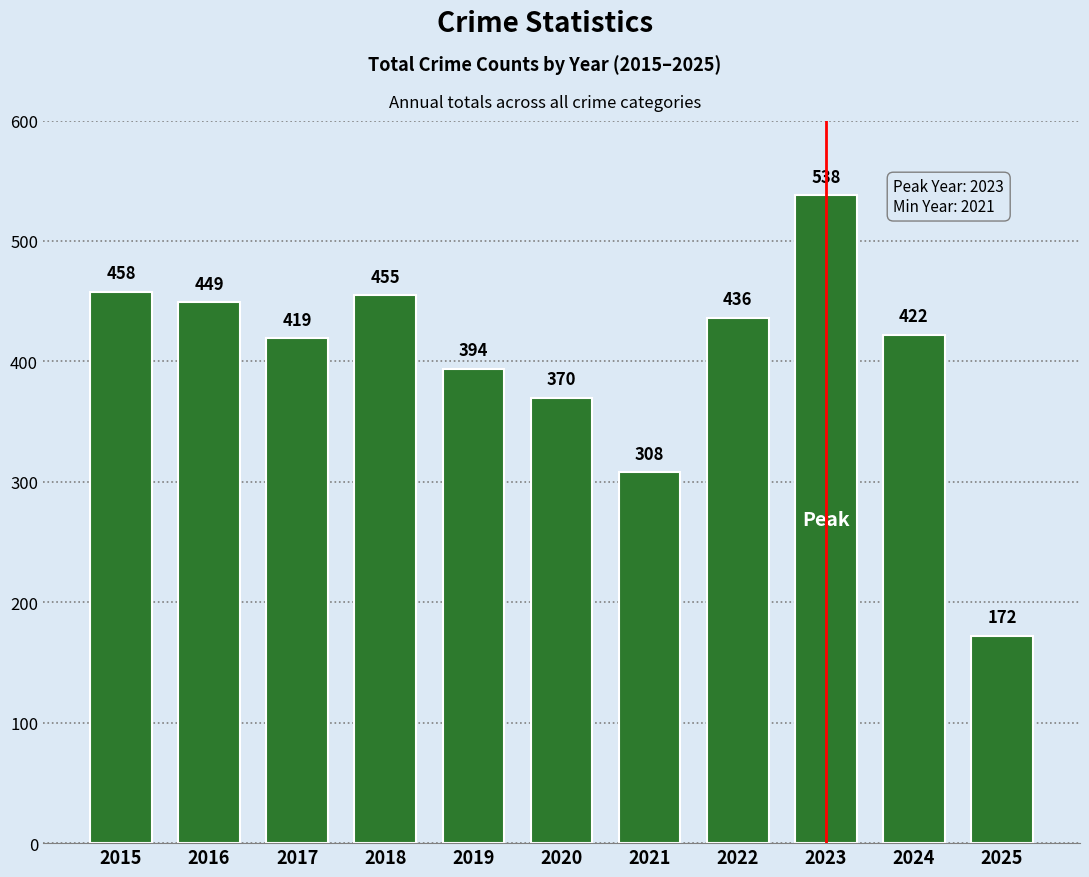

Does the chart contain stacked bars?

No